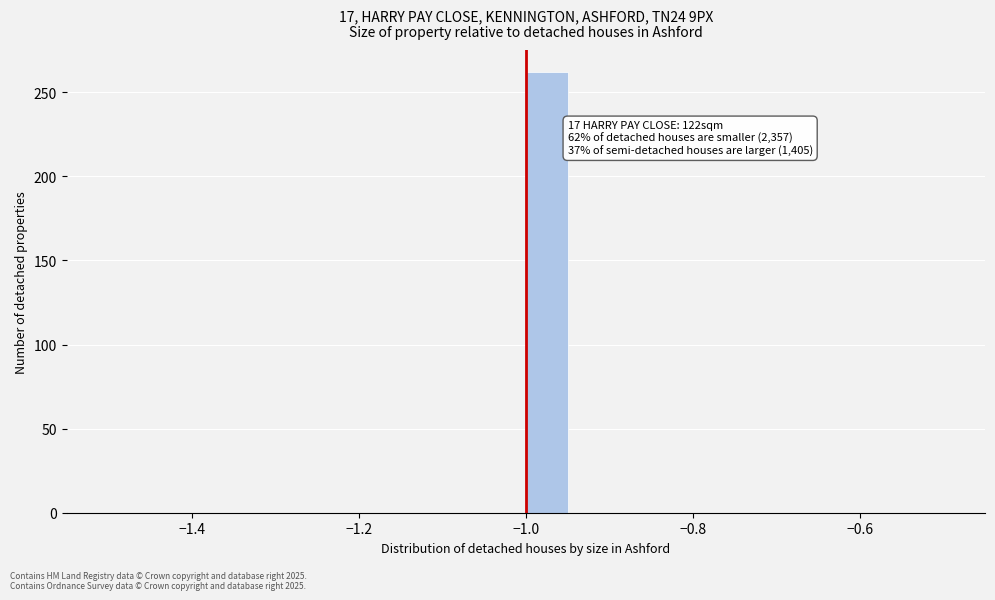

Read against the x-axis, roughly where is the centre of the tallest bar?

-0.98